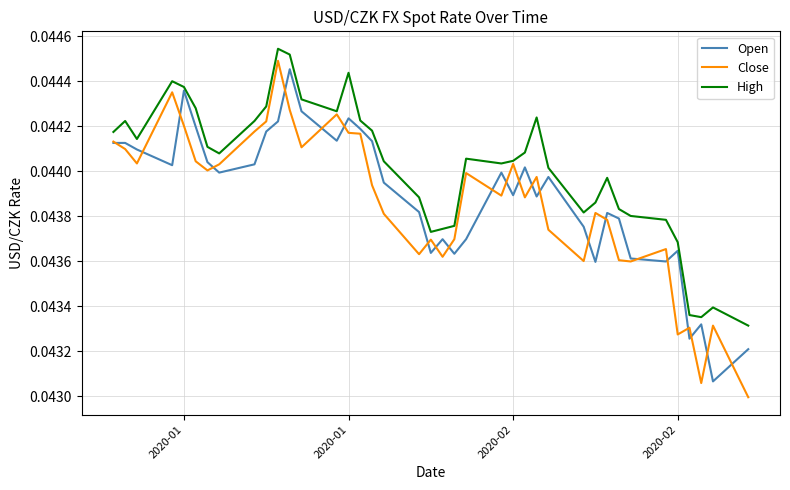

List the series in order of their peak value, highest first.

High, Close, Open